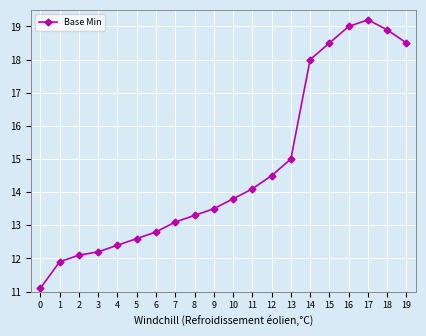

What is the ratio of the value at 11 to the value at 13?

0.9